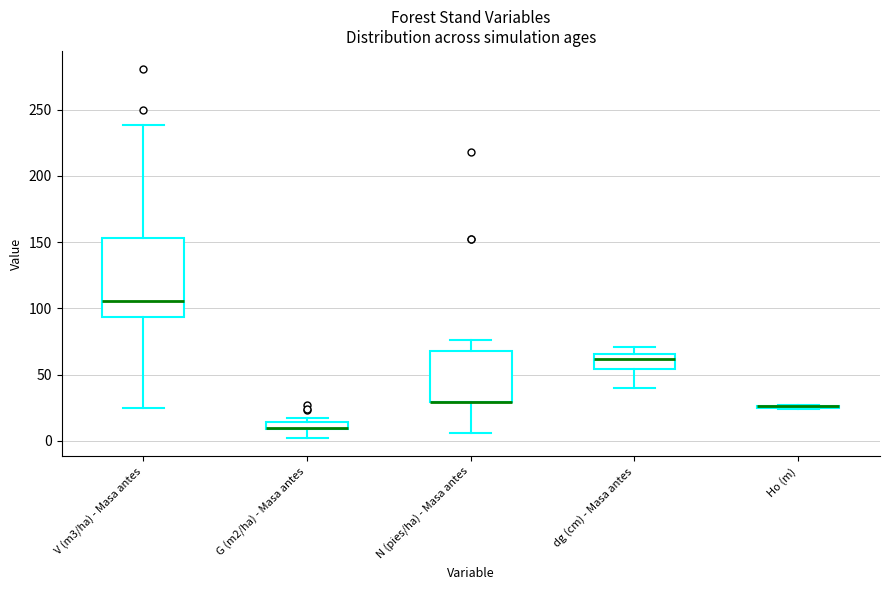

Which box is the tallest, from its lower edge to its upper edge?

V (m3/ha) - Masa antes